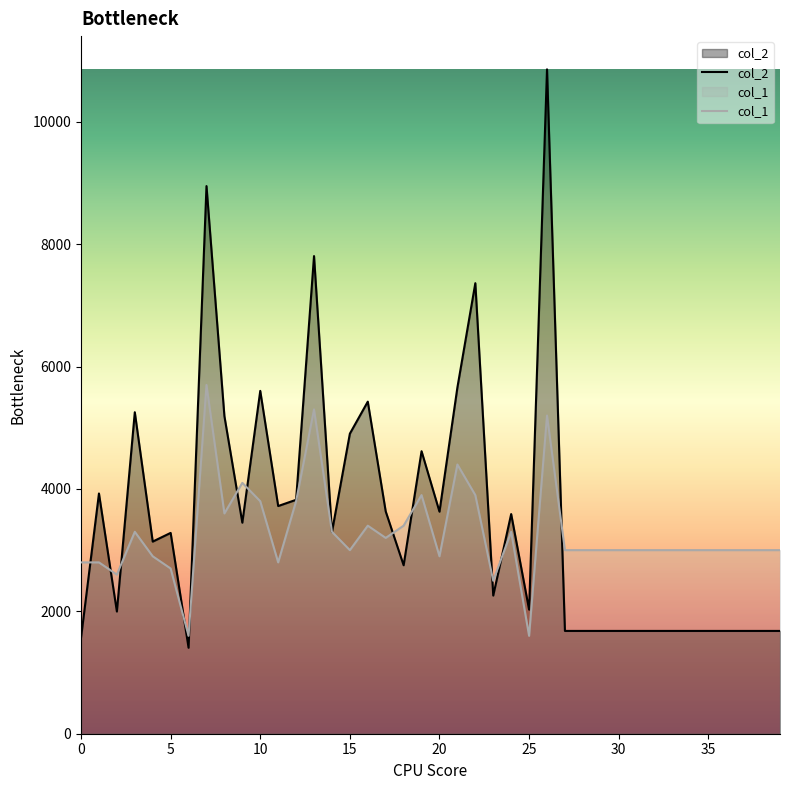

True or false: col_1 has a value of 3300 at 24.

True